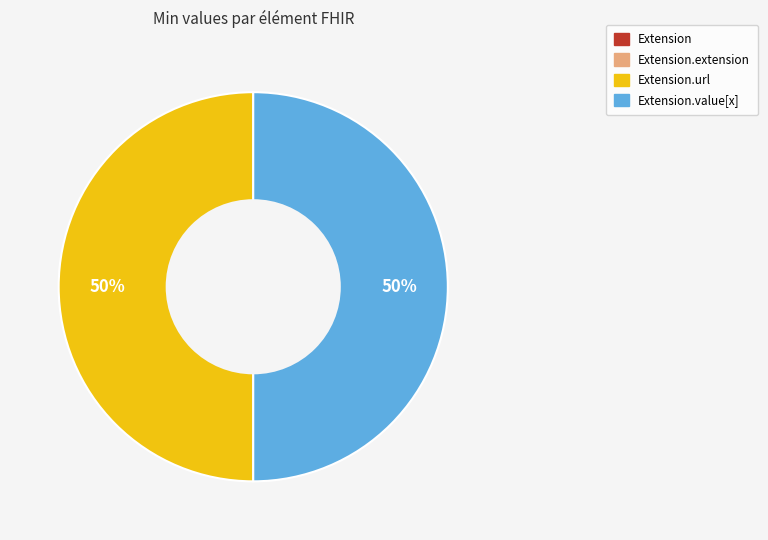

To the nearest percent, what is the difference between the largest and smallest slice percentages?

50%